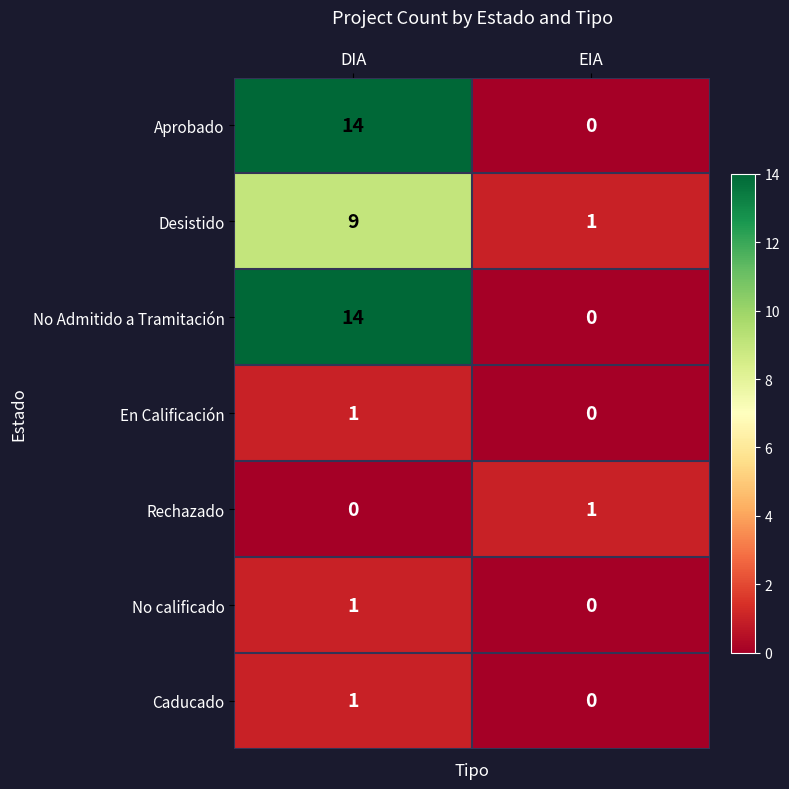

True or false: Caducado has a value of 1 at DIA.

True